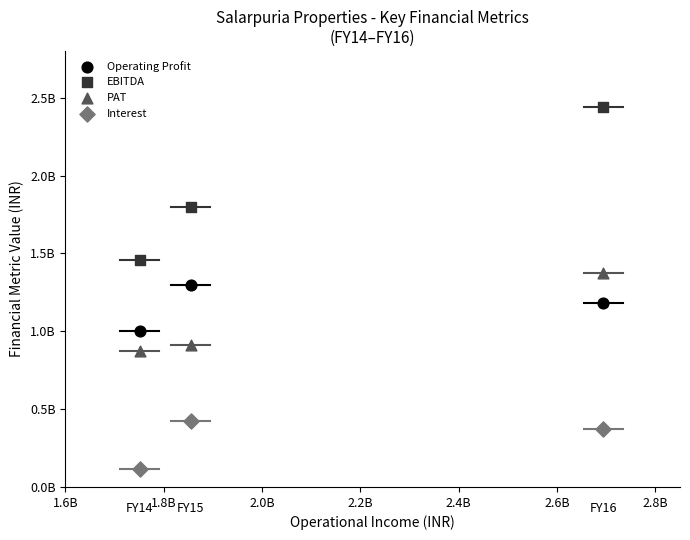

Which series reaches the minimum Y coordinate?

Interest